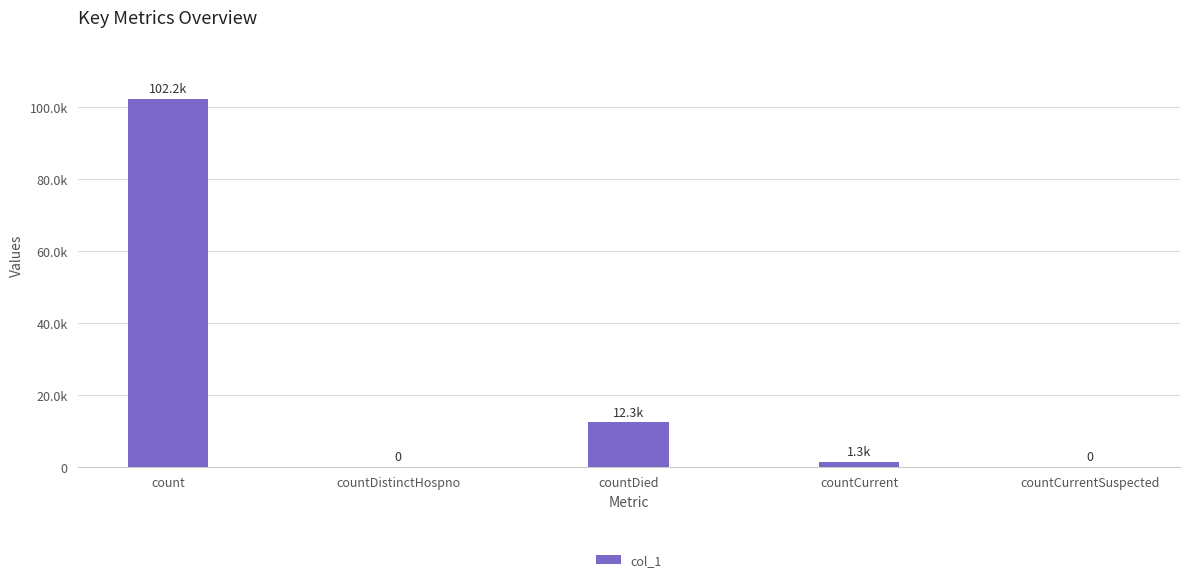

The value at countDied is 16693. True or false?

False